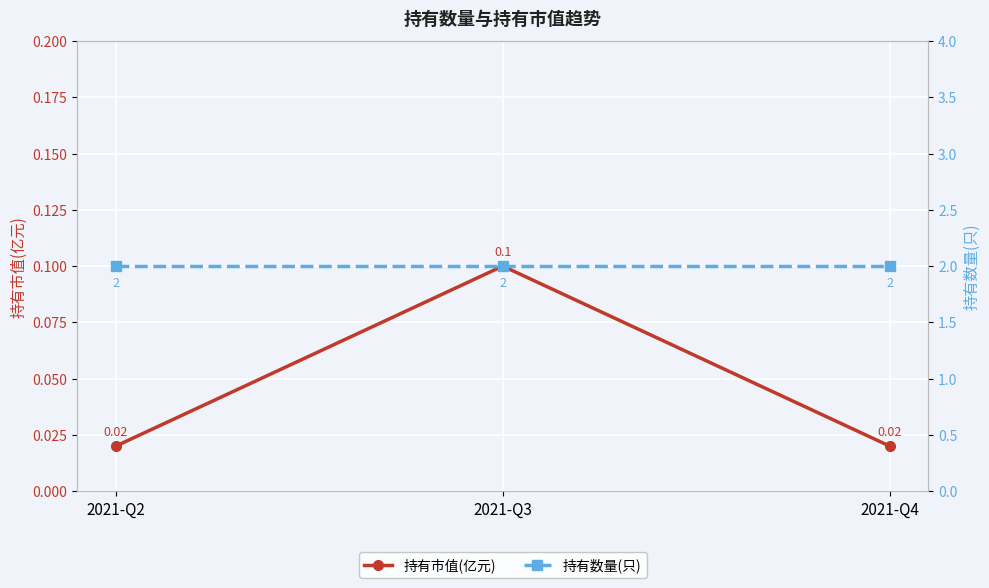

What is the sum of all 持有市值(亿元) values?

0.1